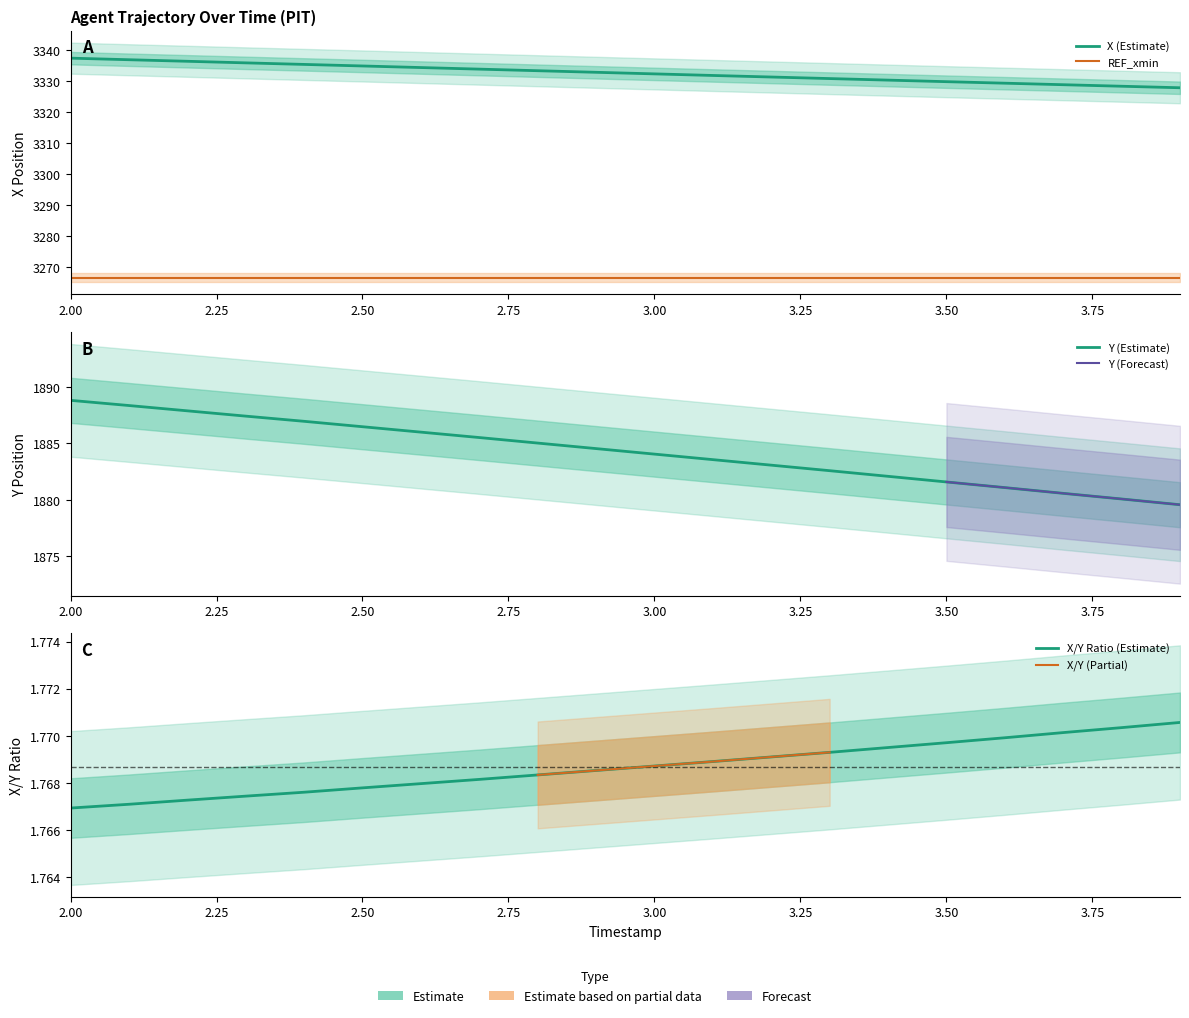

True or false: Y has more than 0 points higher than both neighbors.

False